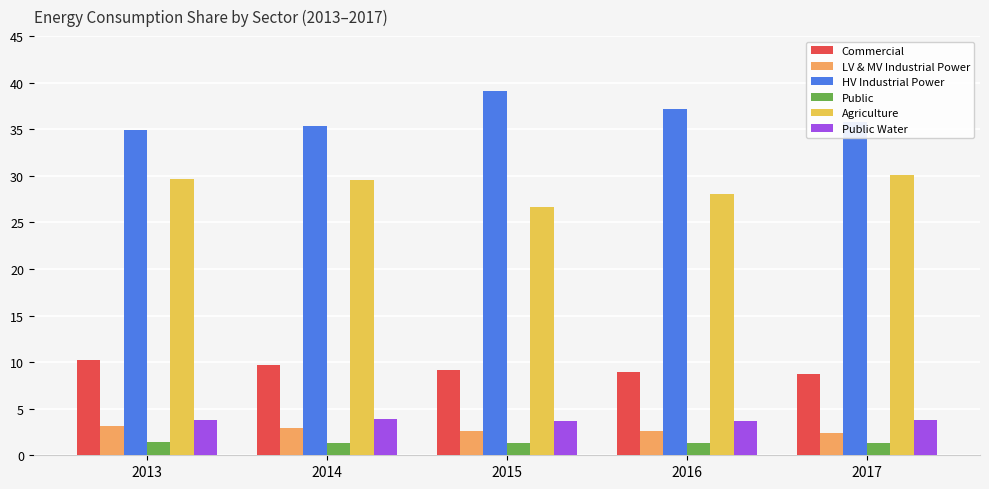

Are the bars horizontal?

No